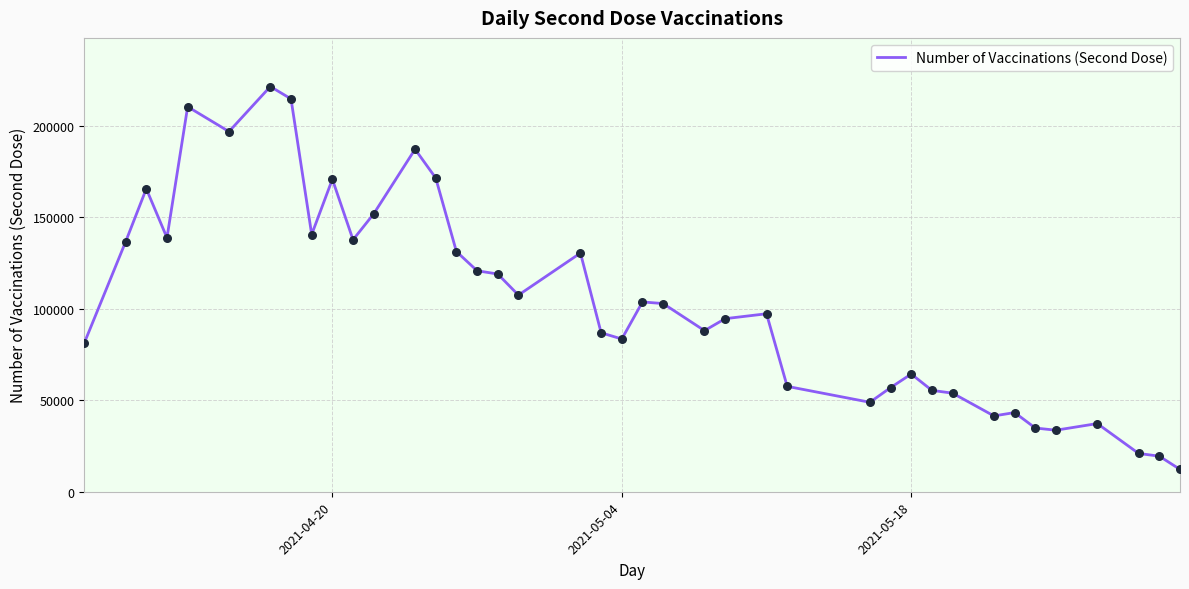

What is the difference between the maximum and minimum values?

209400